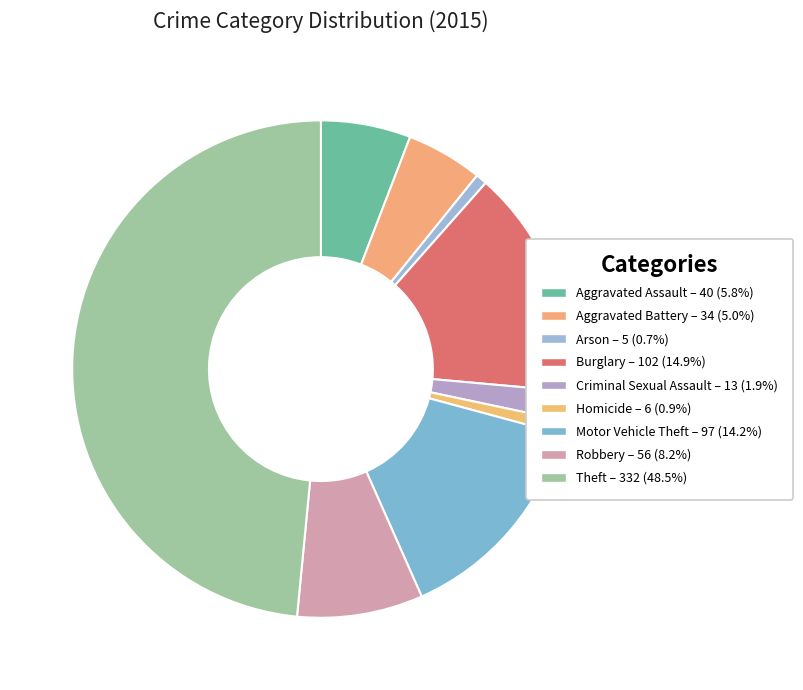

Rank the categories by value from lowest to highest.

Arson, Homicide, Criminal Sexual Assault, Aggravated Battery, Aggravated Assault, Robbery, Motor Vehicle Theft, Burglary, Theft